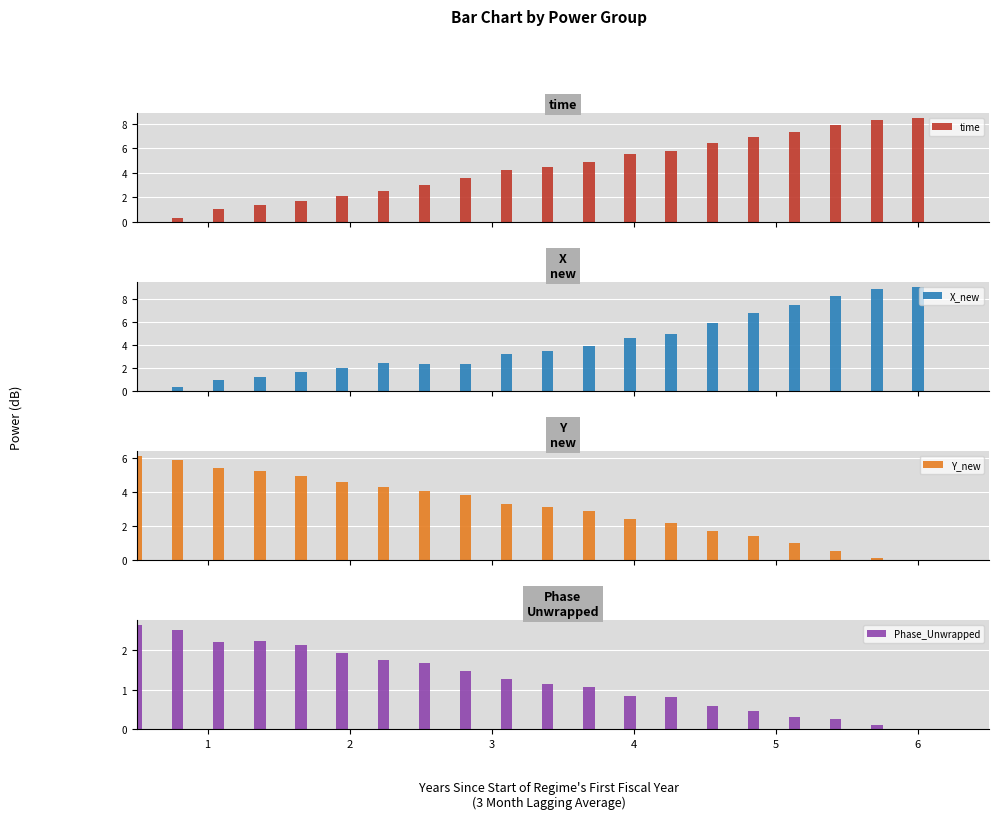

What are all the series names shown in the legend?

time, X_new, Y_new, Phase_Unwrapped